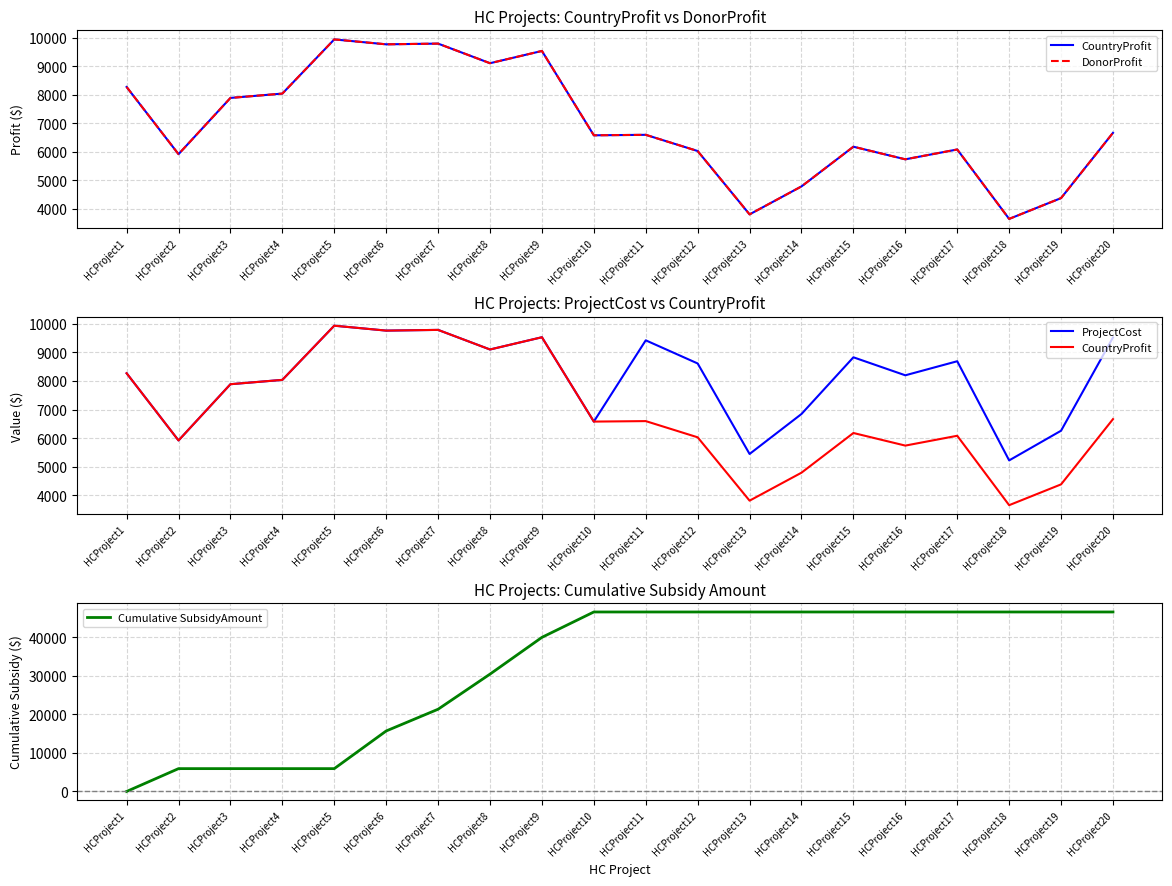

Reading left to right, what are all the values shown in this chart?

CountryProfit: HCProject1=8271	HCProject2=5919	HCProject3=7887	HCProject4=8039	HCProject5=9935	HCProject6=9763	HCProject7=9788	HCProject8=9102	HCProject9=9531	HCProject10=6579	HCProject11=6596	HCProject12=6029	HCProject13=3812	HCProject14=4791	HCProject15=6180	HCProject16=5739	HCProject17=6083	HCProject18=3654	HCProject19=4382	HCProject20=6665
DonorProfit: HCProject1=8271	HCProject2=5919	HCProject3=7887	HCProject4=8039	HCProject5=9935	HCProject6=9763	HCProject7=9788	HCProject8=9102	HCProject9=9531	HCProject10=6579	HCProject11=6596	HCProject12=6029	HCProject13=3812	HCProject14=4791	HCProject15=6180	HCProject16=5739	HCProject17=6083	HCProject18=3654	HCProject19=4382	HCProject20=6665
ProjectCost: HCProject1=8271	HCProject2=5919	HCProject3=7887	HCProject4=8039	HCProject5=9935	HCProject6=9763	HCProject7=9788	HCProject8=9102	HCProject9=9531	HCProject10=6579	HCProject11=9423	HCProject12=8613	HCProject13=5446	HCProject14=6845	HCProject15=8829	HCProject16=8199	HCProject17=8691	HCProject18=5221	HCProject19=6260	HCProject20=9522
Cumulative SubsidyAmount: HCProject1=0	HCProject2=5919	HCProject3=5919	HCProject4=5919	HCProject5=5919	HCProject6=15682	HCProject7=21318	HCProject8=30420	HCProject9=39951	HCProject10=46530	HCProject11=46530	HCProject12=46530	HCProject13=46530	HCProject14=46530	HCProject15=46530	HCProject16=46530	HCProject17=46530	HCProject18=46530	HCProject19=46530	HCProject20=46530